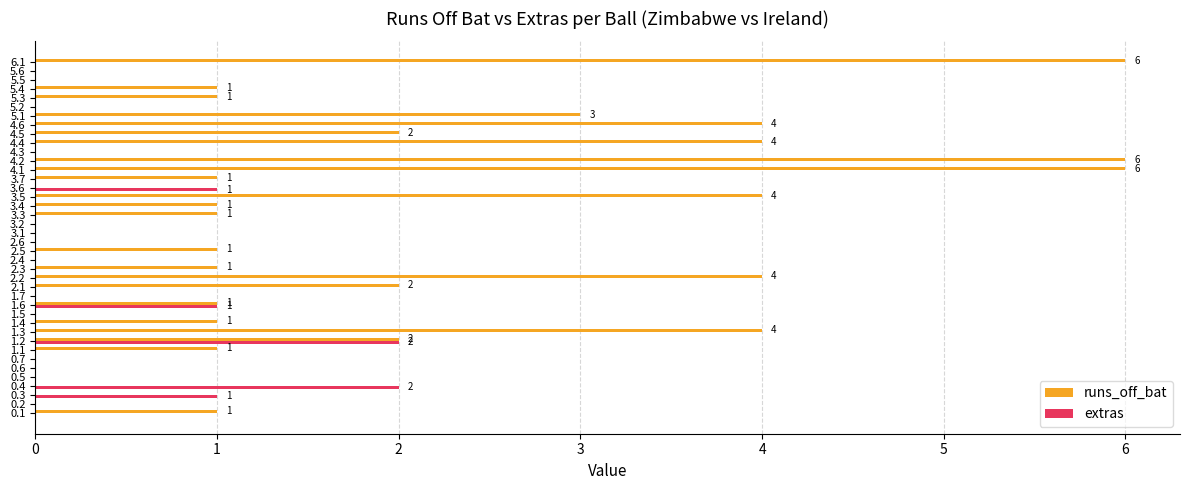

True or false: extras has a value of 0 at 5.5.

True